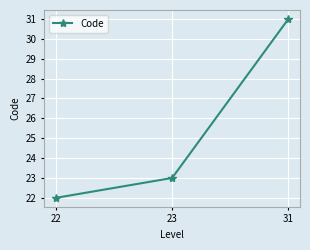

Which label corresponds to the largest value in the chart?

31